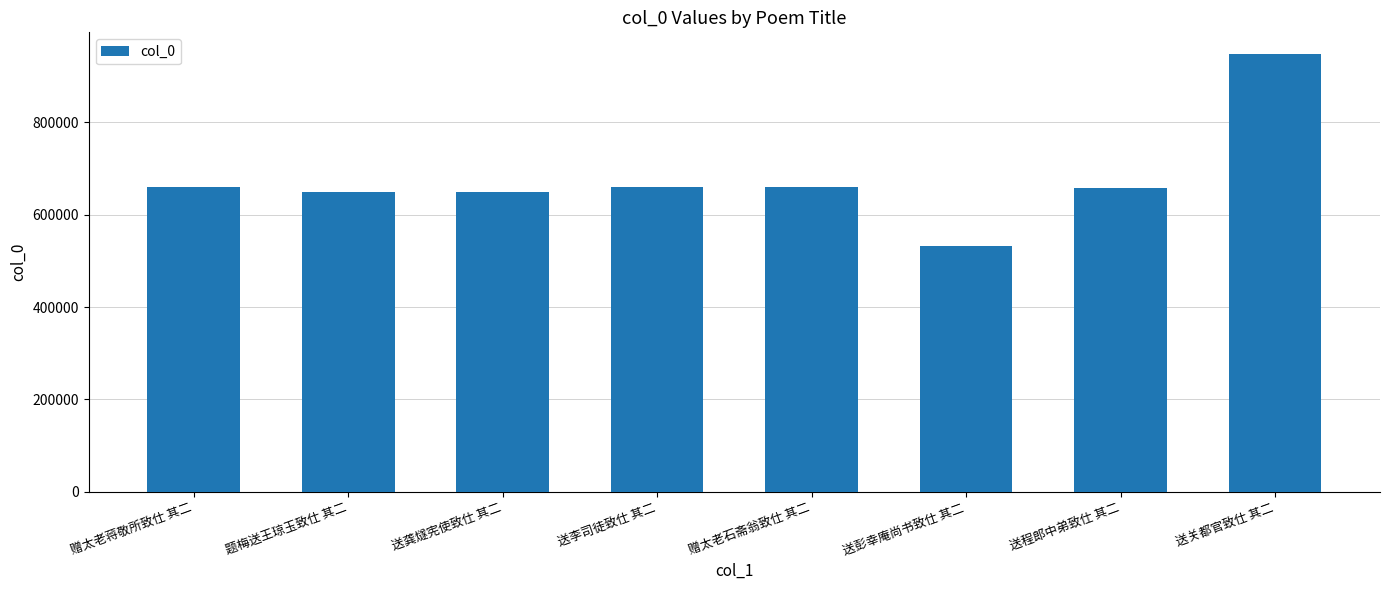

What is the approximate value at 送李司徒致仕 其二?

660896